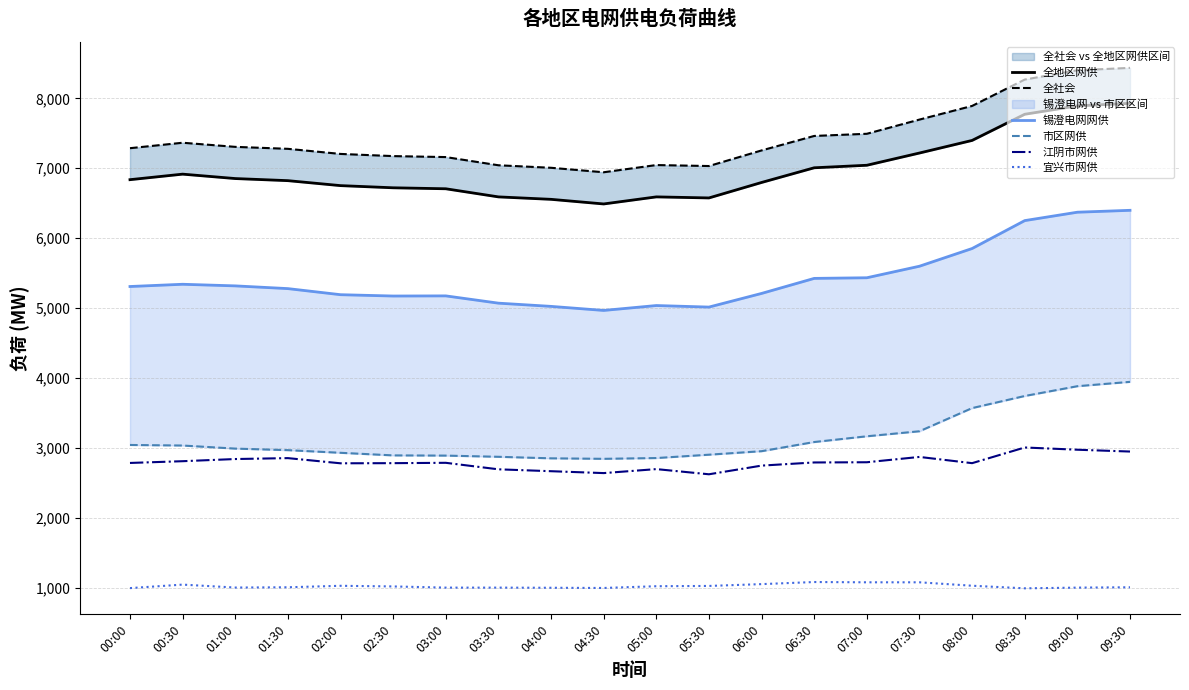

Rank the categories by 全社会 value from highest to lowest.

09:30, 09:00, 08:30, 08:00, 07:30, 07:00, 06:30, 00:30, 01:00, 00:00, 01:30, 06:00, 02:00, 02:30, 03:00, 05:00, 03:30, 05:30, 04:00, 04:30